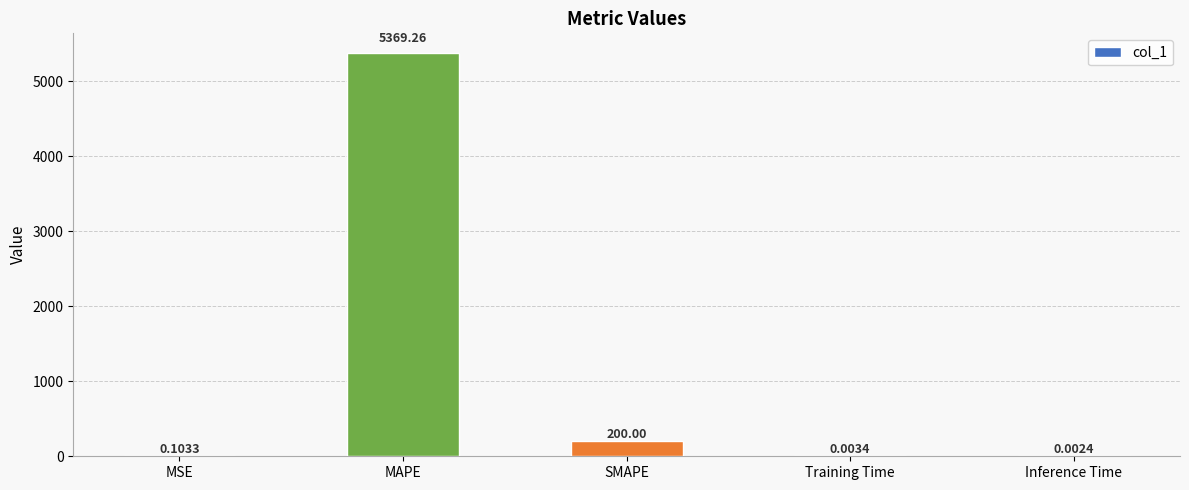

True or false: the data shows 3473.4 at MAPE.

False